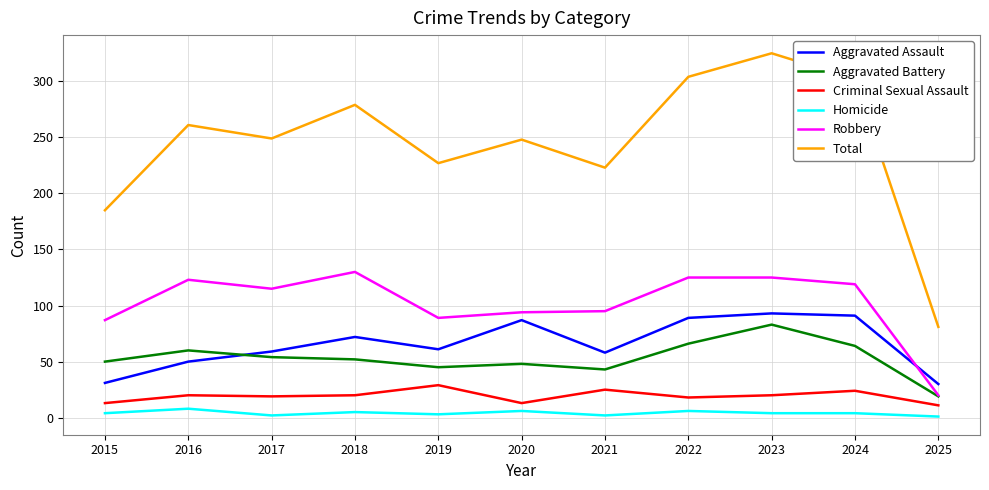

What is the sum of the Aggravated Battery values at 2023 and 2020?

131